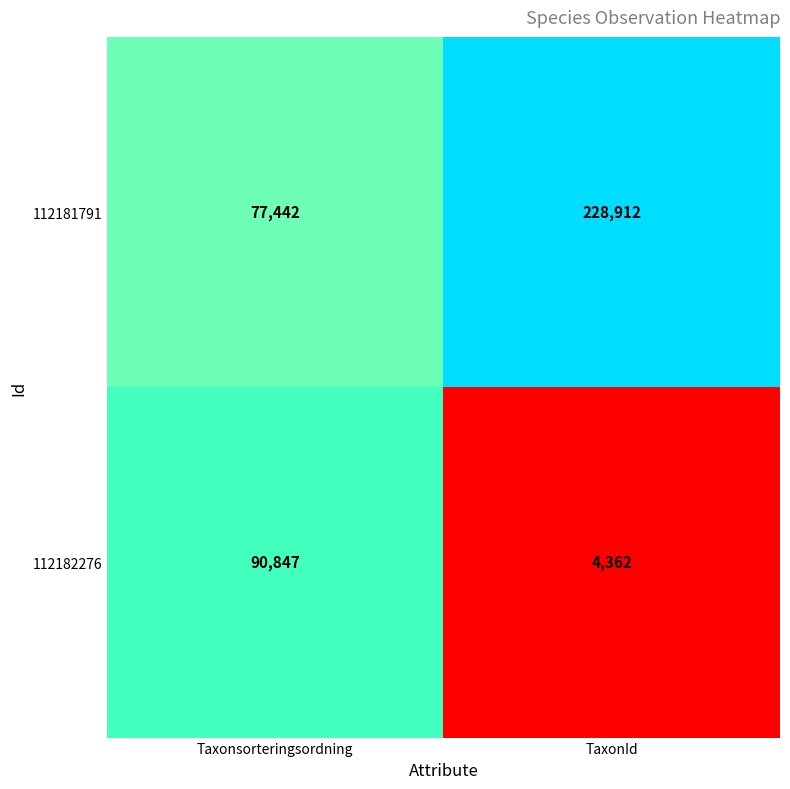

At which category does the chart reach its minimum across all series?

TaxonId